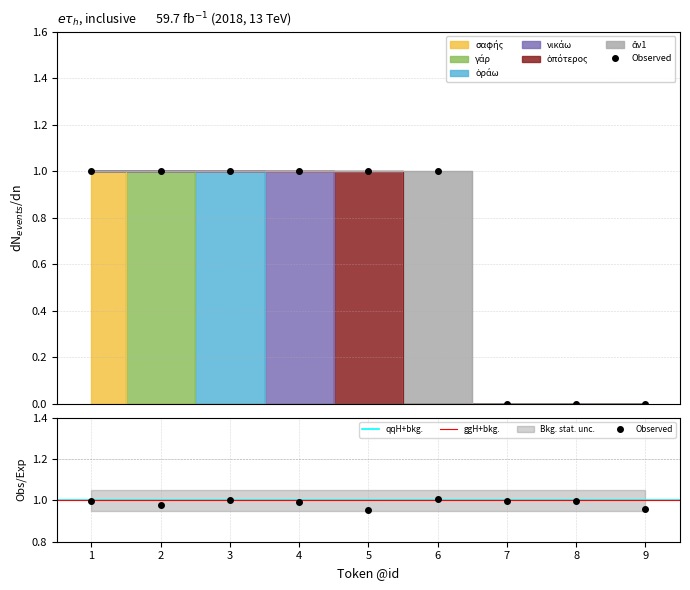

What are all the series names shown in the legend?

σαφής, γάρ, ὁράω, νικάω, ὁπότερος, ἄν1